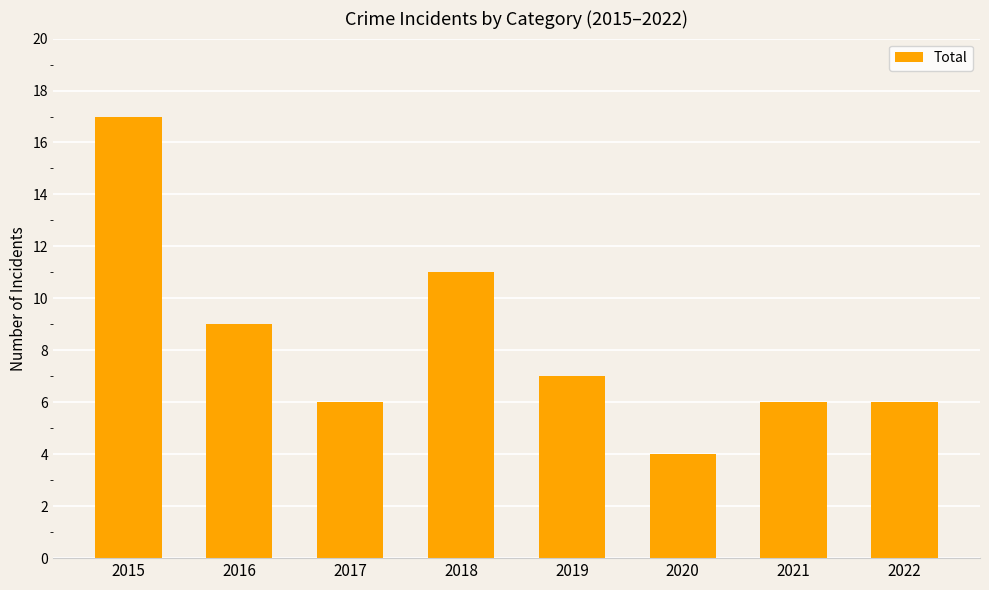

What is the approximate value at 2018?

11